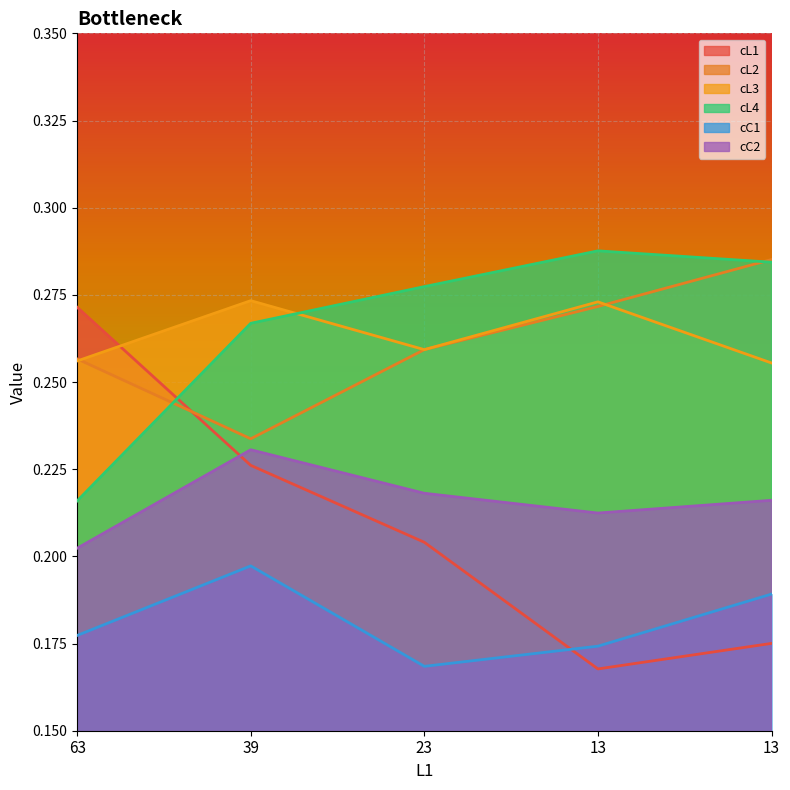

Which series ends up on top after the final intersection of cL3 and cL2?

cL2